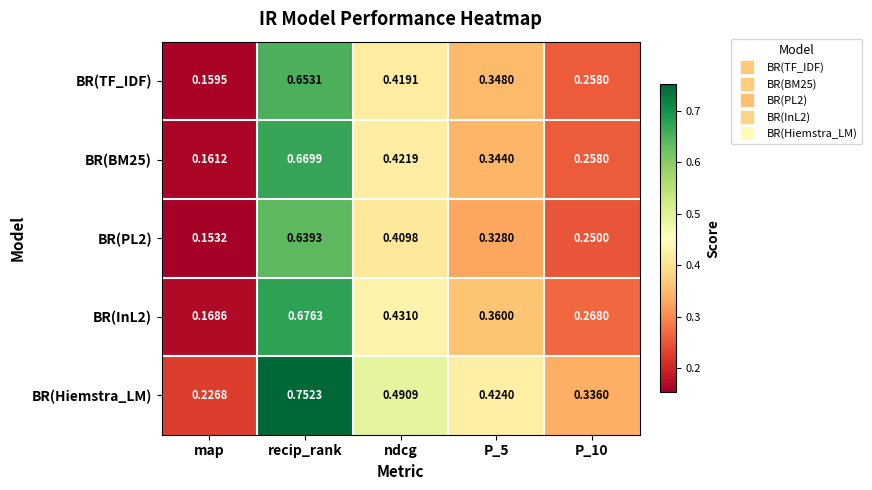

Which series has the largest total across all categories?

BR(Hiemstra_LM)